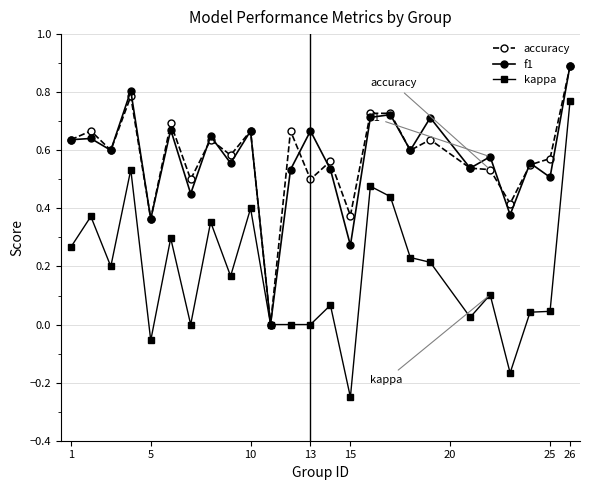

True or false: kappa has more than 1 points higher than both neighbors.

True